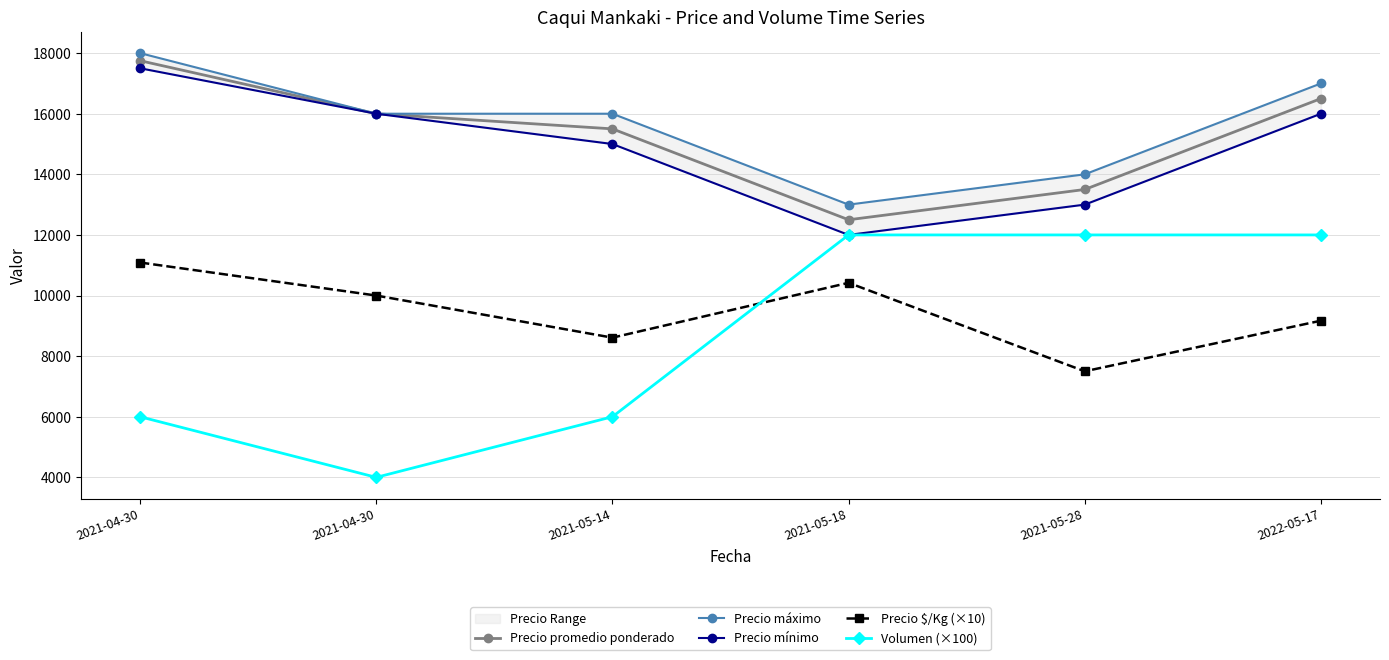

True or false: Precio mínimo and Precio promedio ponderado cross at least once.

False